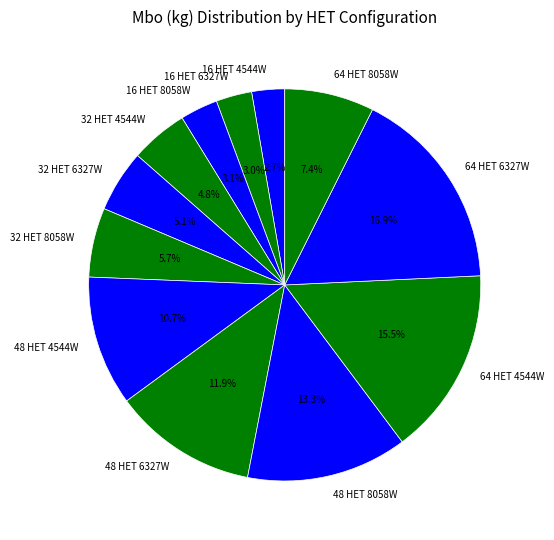

Which slice is the largest?

64 HET 6327W